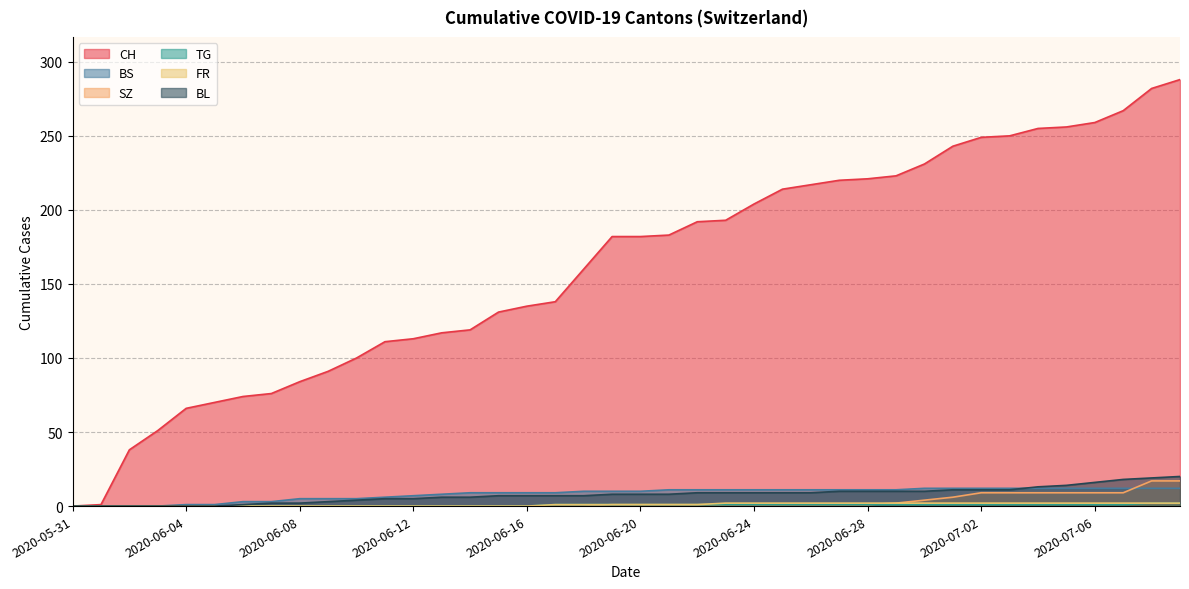

What are all the series names shown in the legend?

CH, BS, SZ, TG, FR, BL